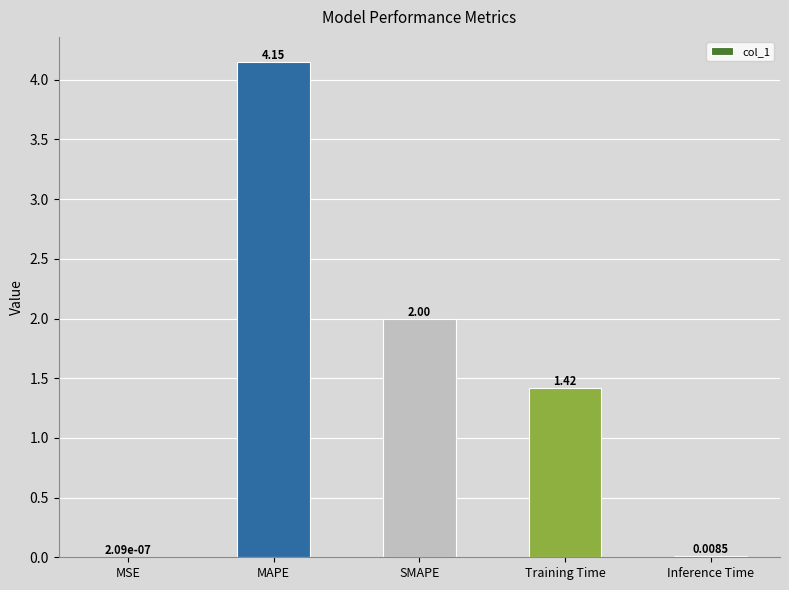

Which label corresponds to the largest value in the chart?

MAPE